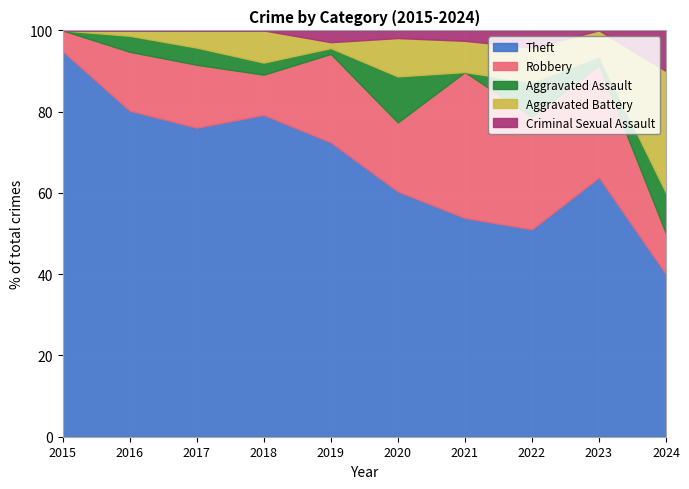

True or false: Robbery has more than 1 points higher than both neighbors.

True